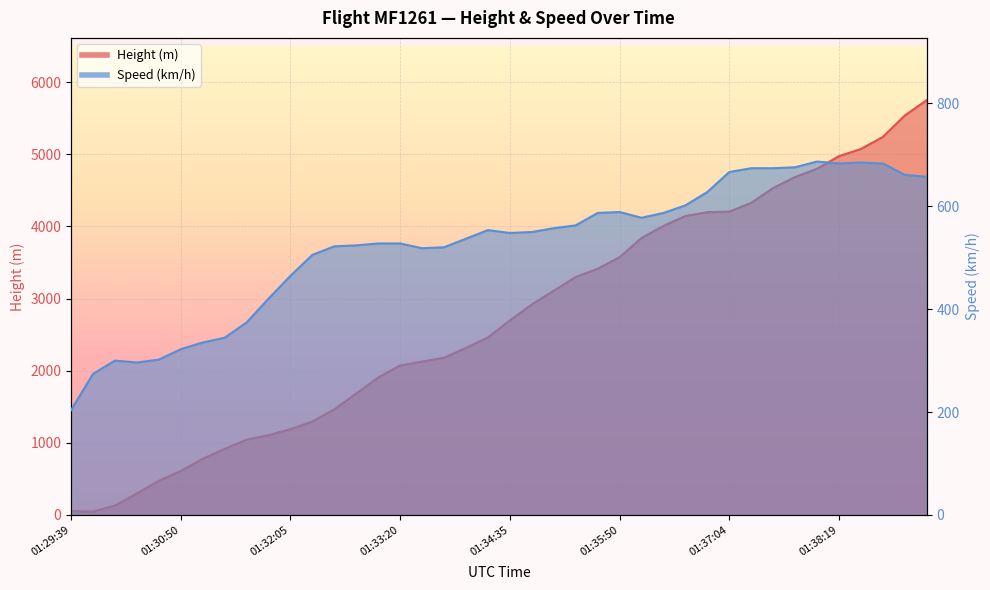

What is the value of the Height point at the 11th from the left?

1188.7